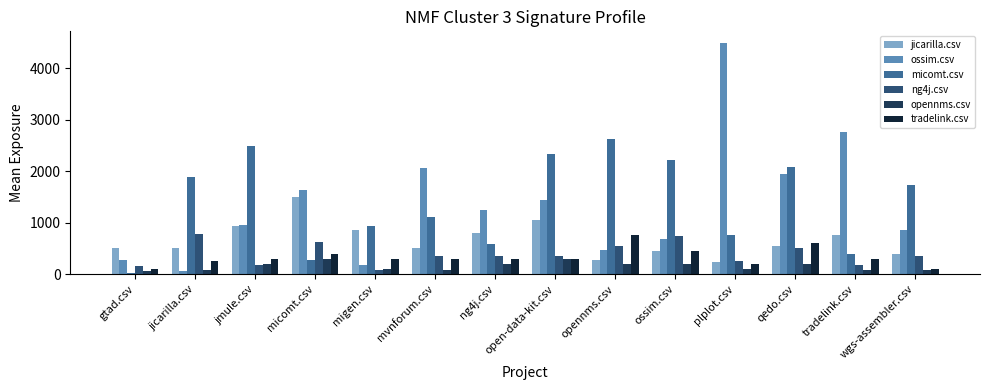

The micomt.csv series shows 1013.6 at ng4j.csv. True or false?

False